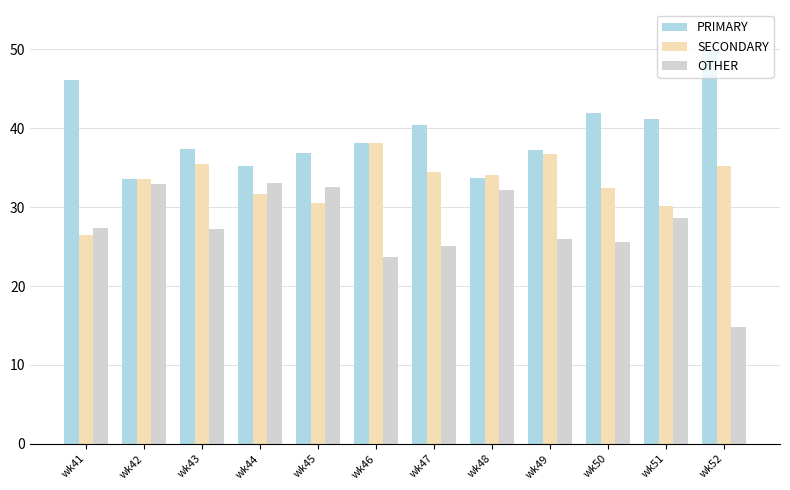

Where does the SECONDARY series first go above 34?

wk43